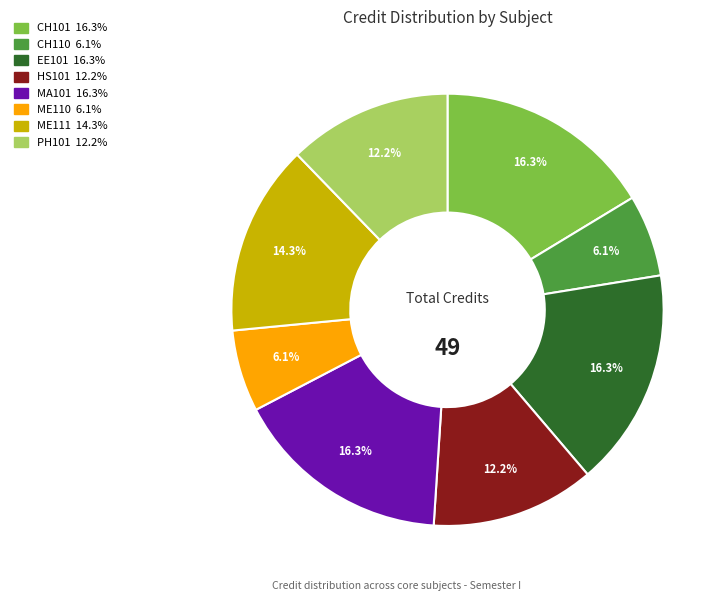

Is there a majority slice in this chart?

No